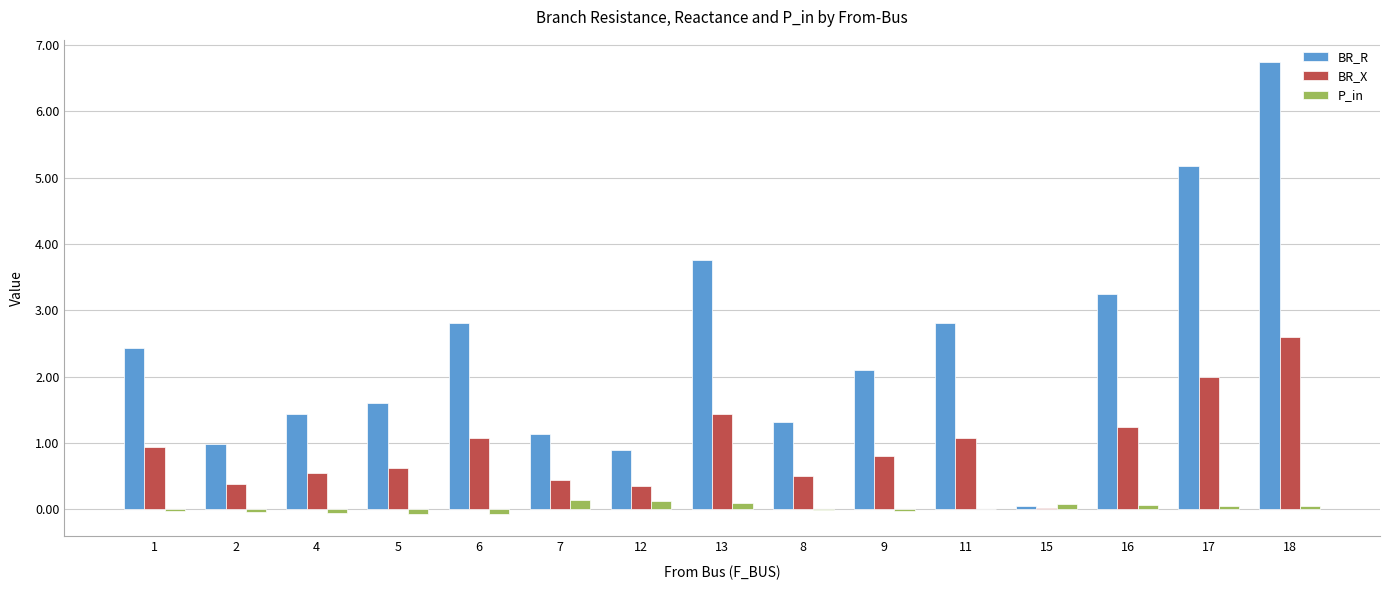

What is the sum of all P_in values?

0.4